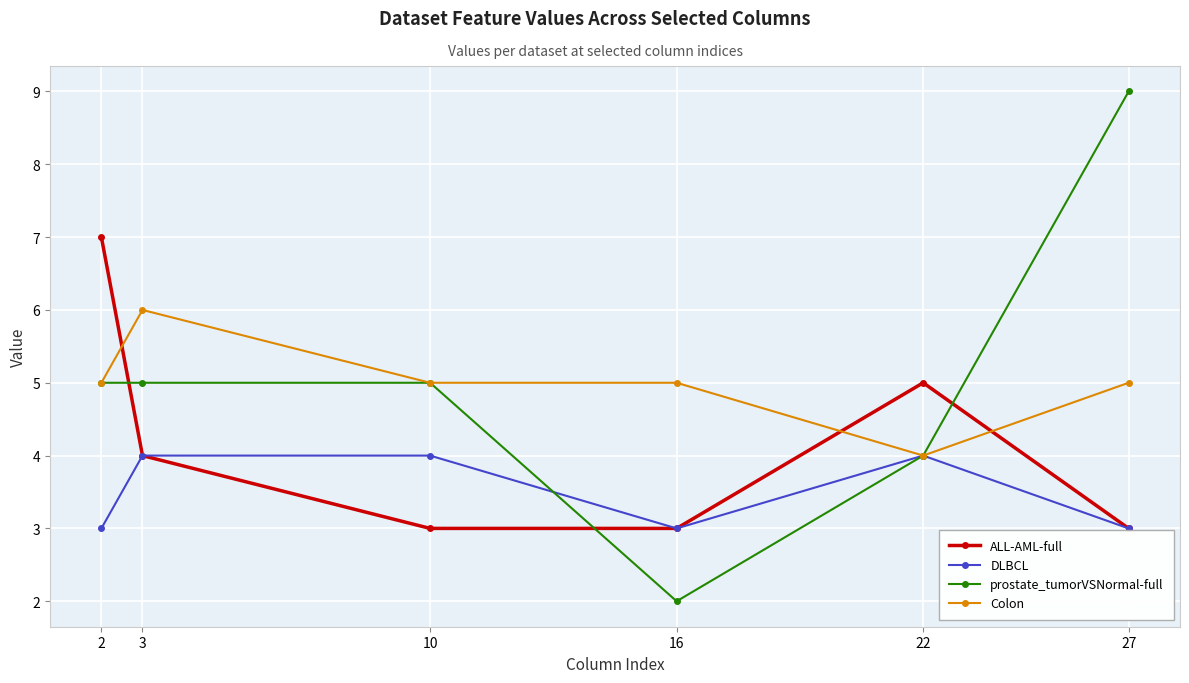

Rank the series by their maximum value, from lowest to highest.

DLBCL, Colon, ALL-AML-full, prostate_tumorVSNormal-full